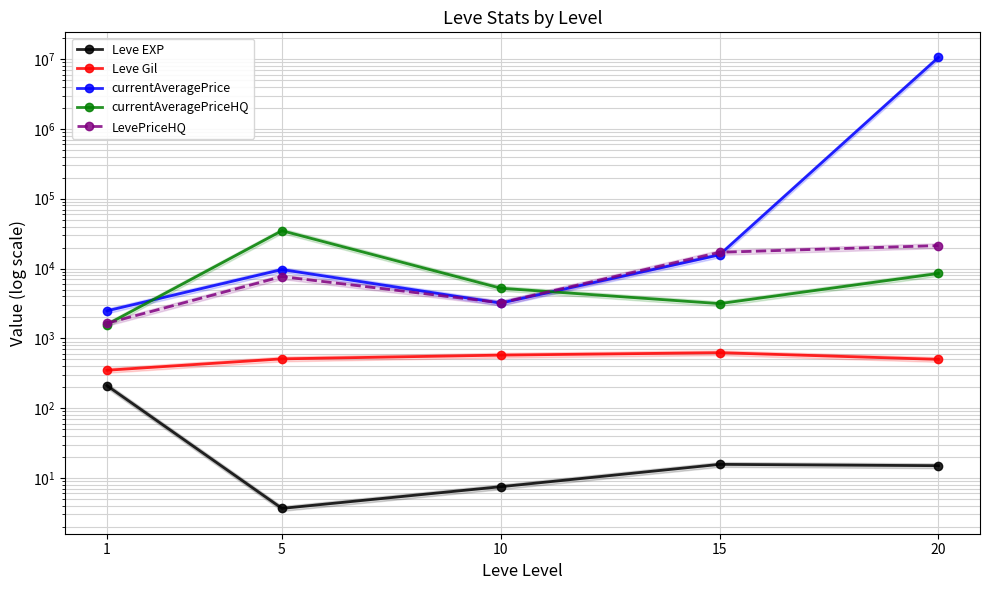

At which label is LevePriceHQ closest to 11473?

5